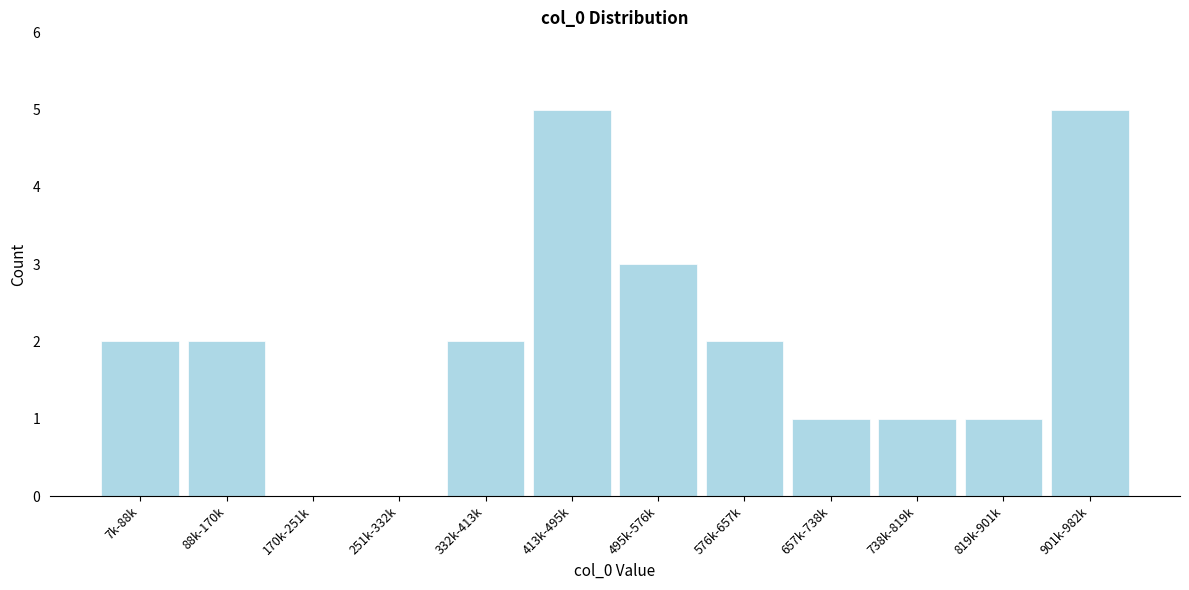

Reading left to right, transcribe all the data shown in this chart.

7k-88k=2	88k-170k=2	170k-251k=0	251k-332k=0	332k-413k=2	413k-495k=5	495k-576k=3	576k-657k=2	657k-738k=1	738k-819k=1	819k-901k=1	901k-982k=5